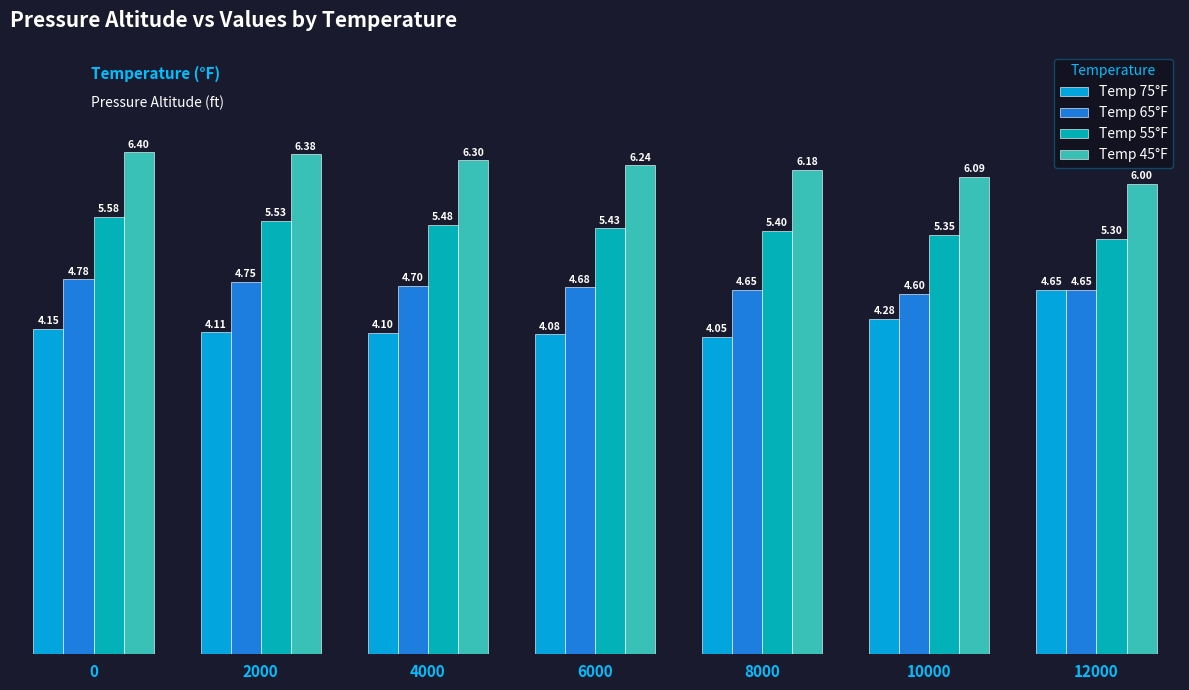

The value of Temp 55°F at 2000 is 3.4. True or false?

False